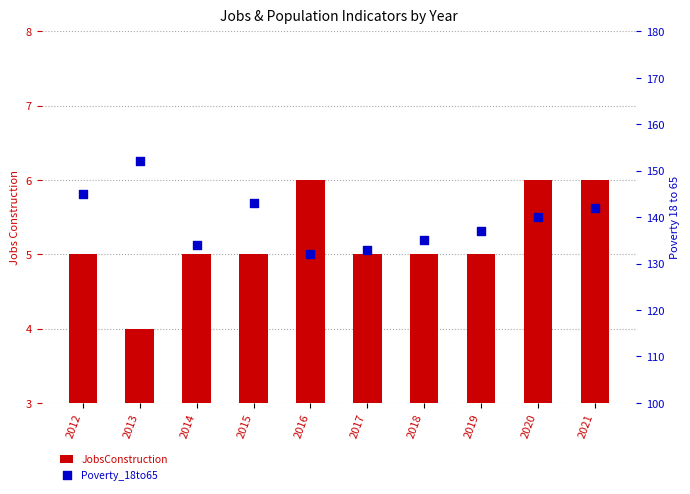

Which series reaches the minimum Y coordinate?

JobsConstruction